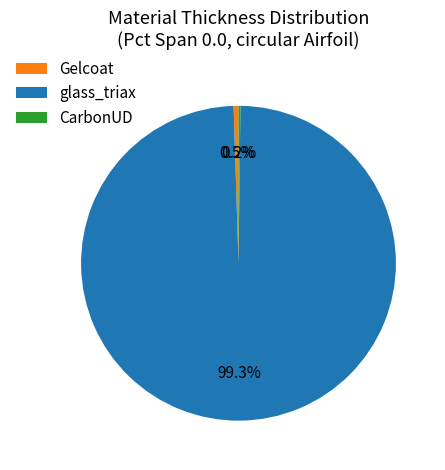

To the nearest percent, what is the combined percentage of glass_triax and Gelcoat?

100%